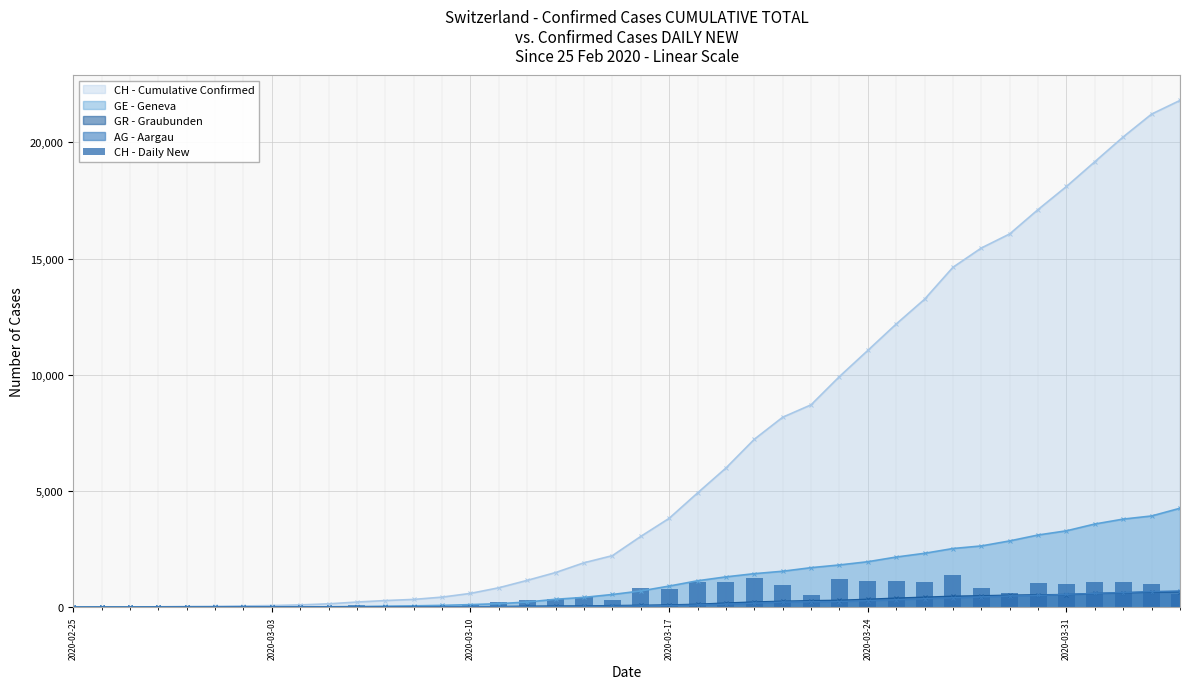

What is the maximum value for GE - Geneva?

4259